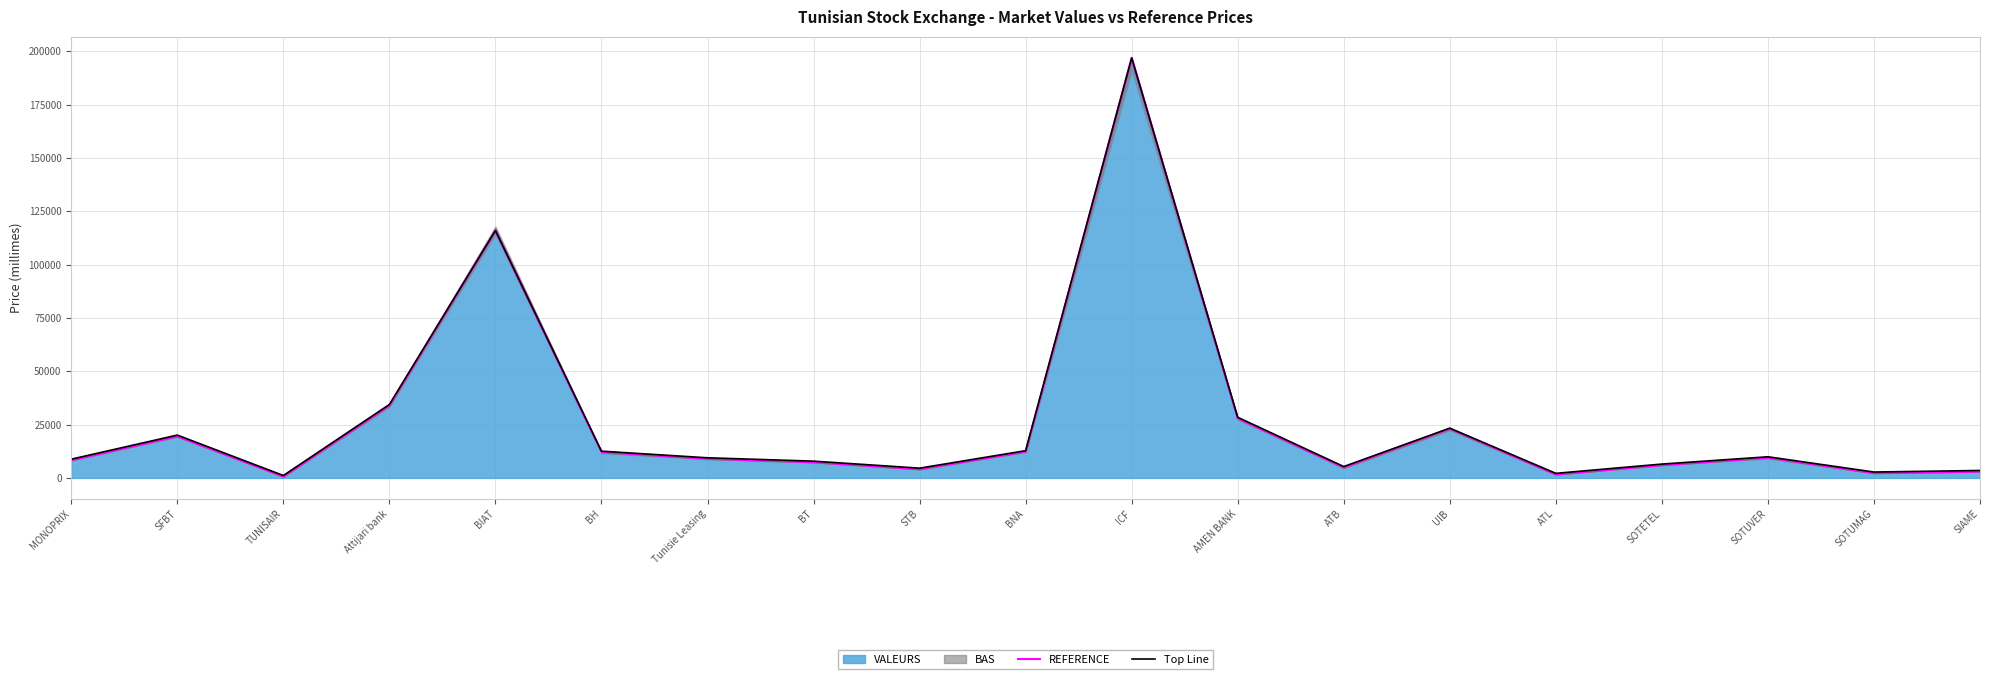

At how many categories does at least one series exceed 114186?

2